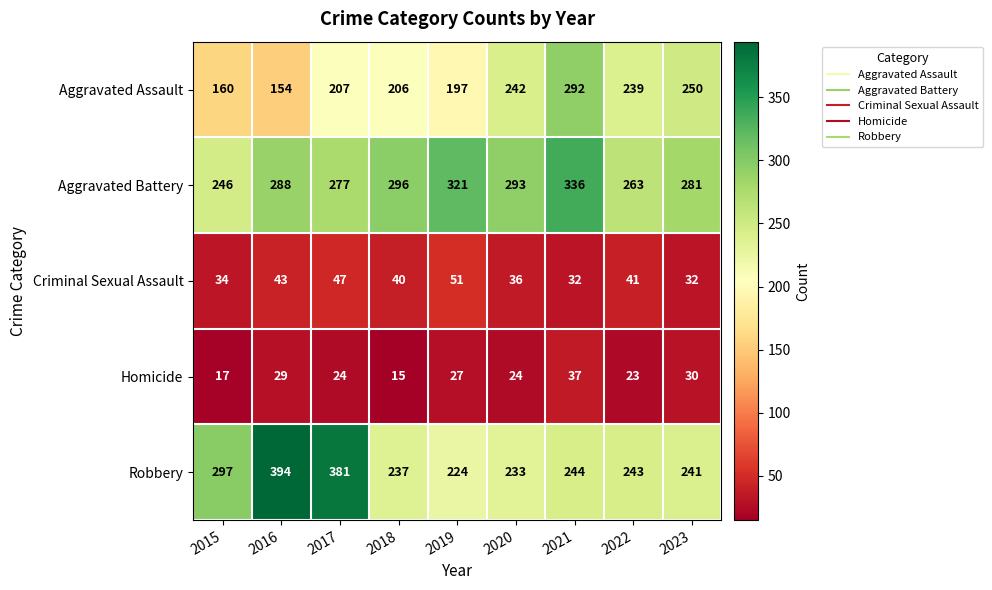

What is the difference between the Aggravated Battery values at 2023 and 2020?

12